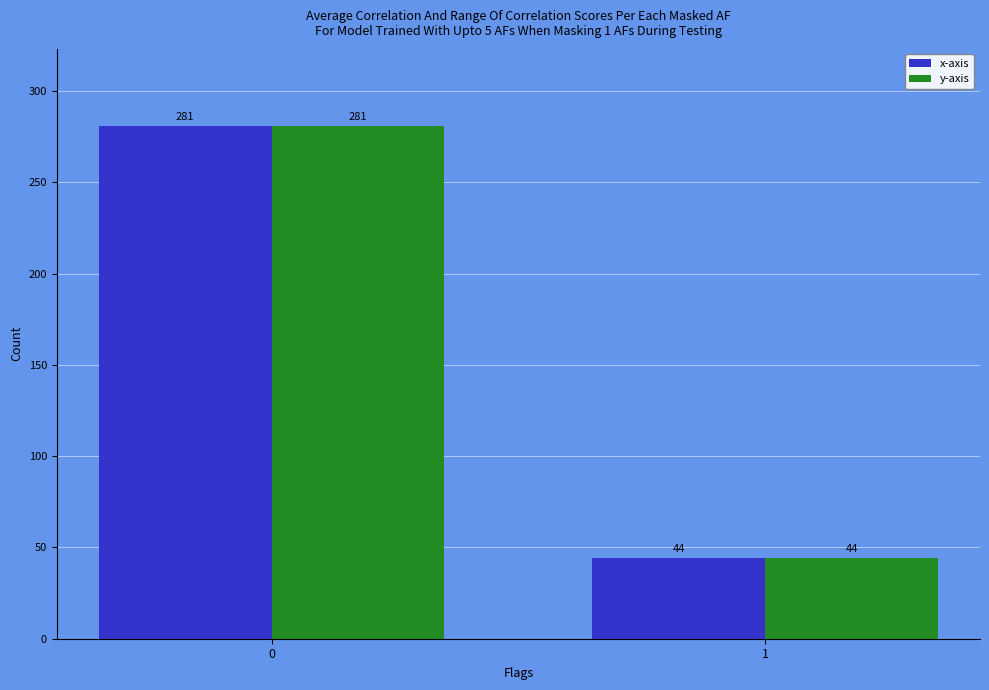

What is the total value across all series at 1?

88